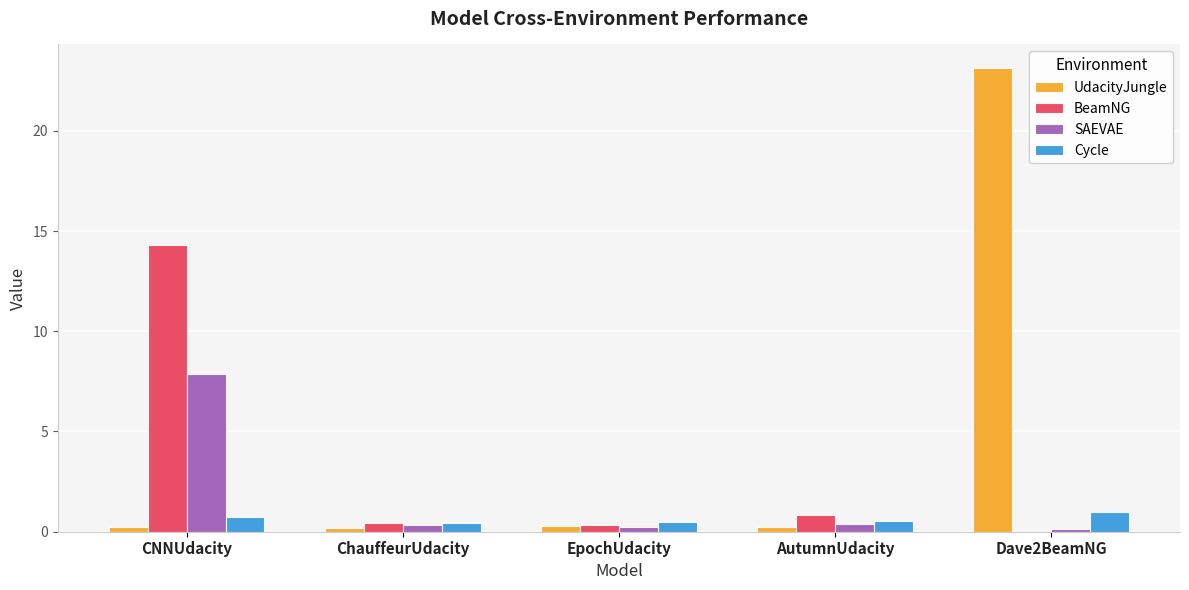

What value does the UdacityJungle series have at EpochUdacity?

0.3